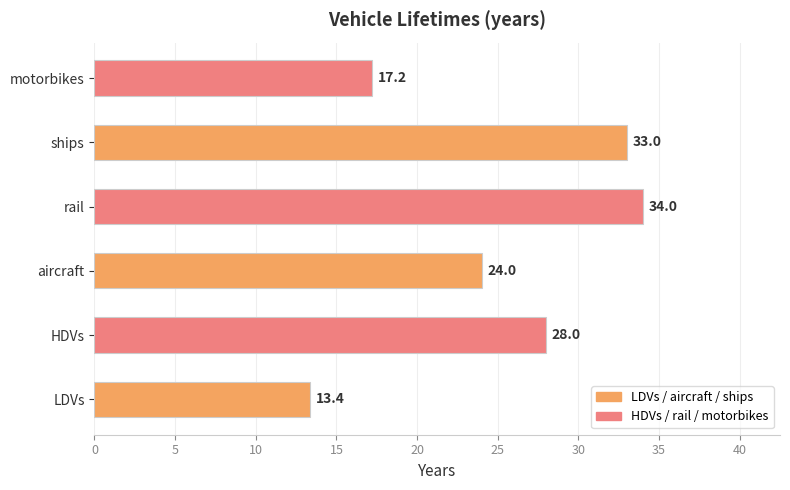

Does the chart contain stacked bars?

No